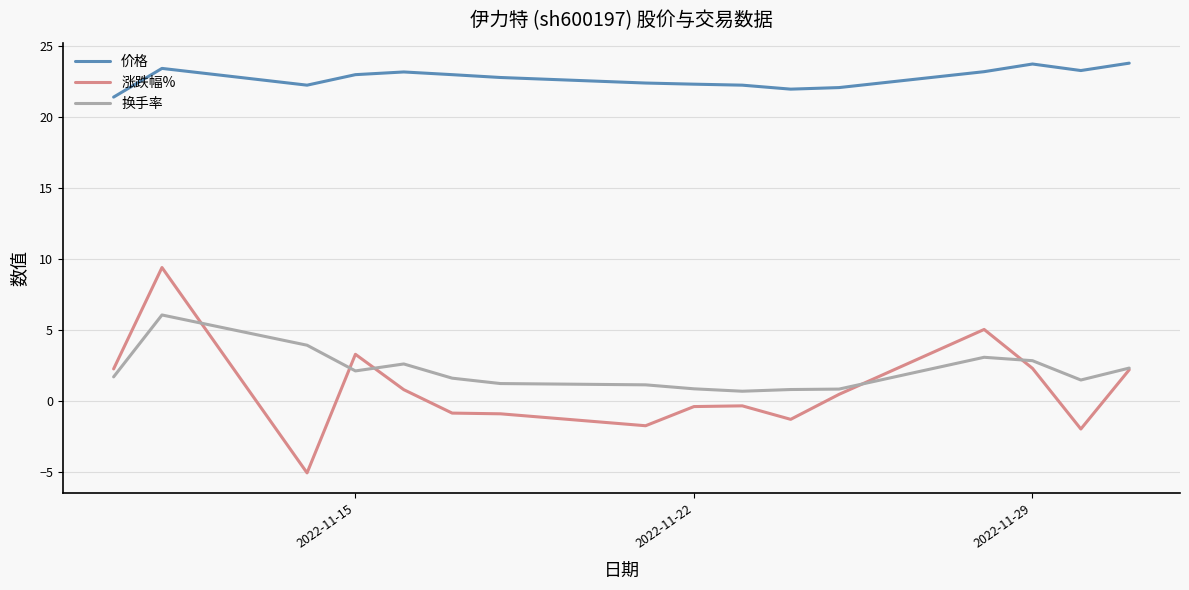

What is the minimum value shown in the chart?

-5.0